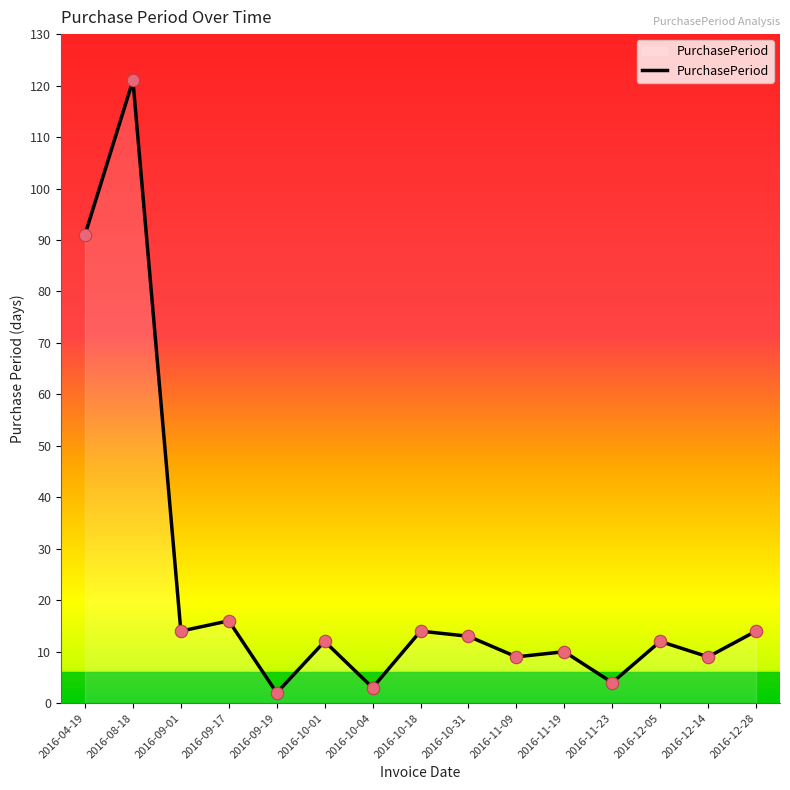

Between 2016-11-19 and 2016-10-31, which is larger?

2016-10-31